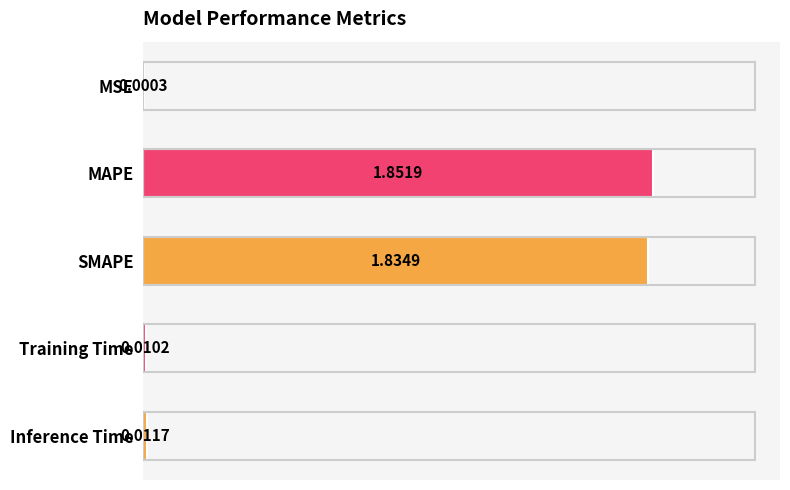

Which label corresponds to the largest value in the chart?

MAPE